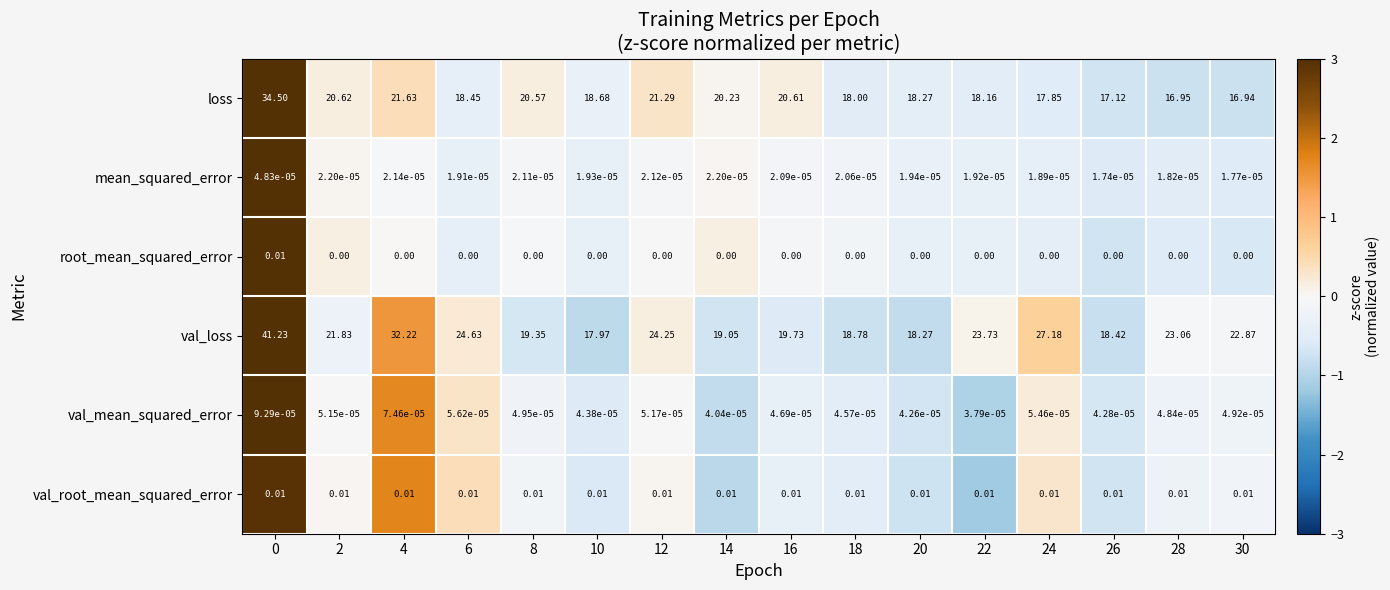

Which series has the largest range (max minus min)?

val_loss